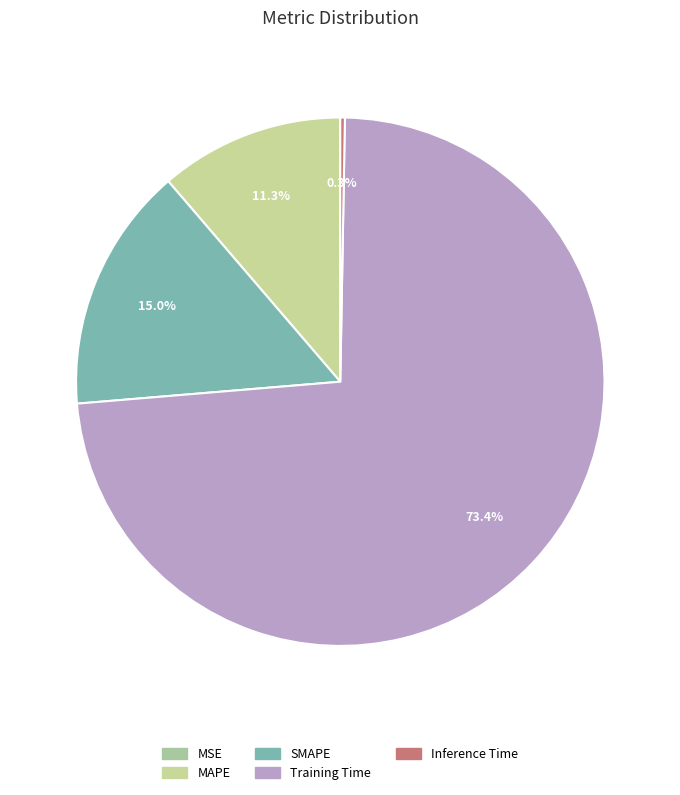

Which category has the biggest portion of the pie?

Training Time